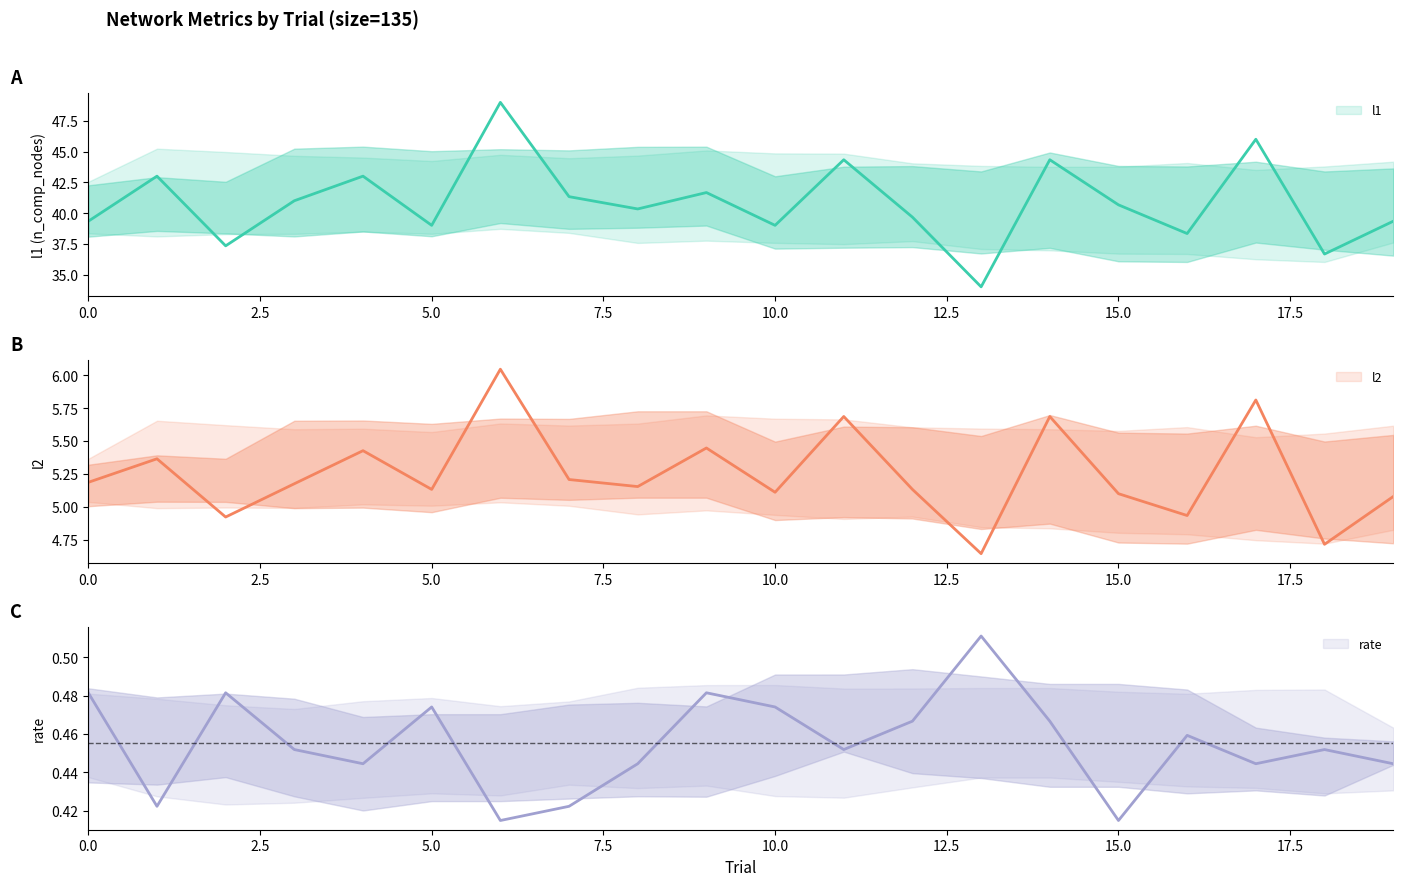

What is the sum of the l1 values at 13 and 19?

73.3